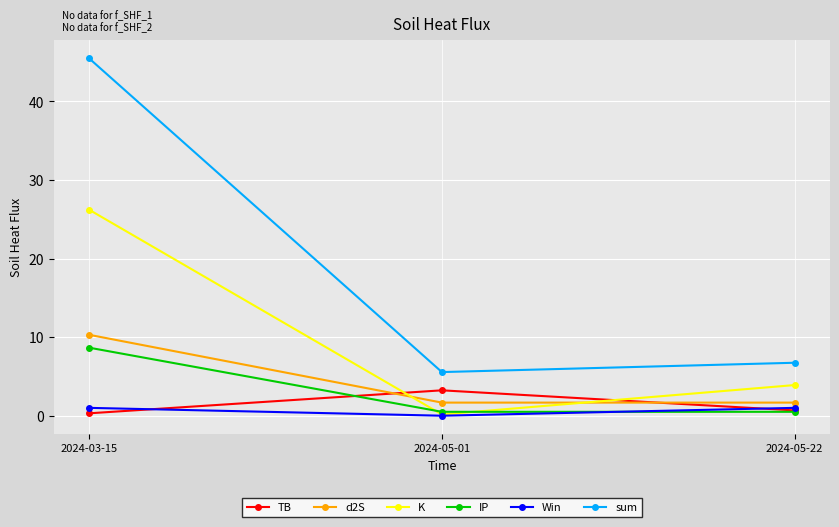

What is the approximate value of K at 2024-05-22?

3.9